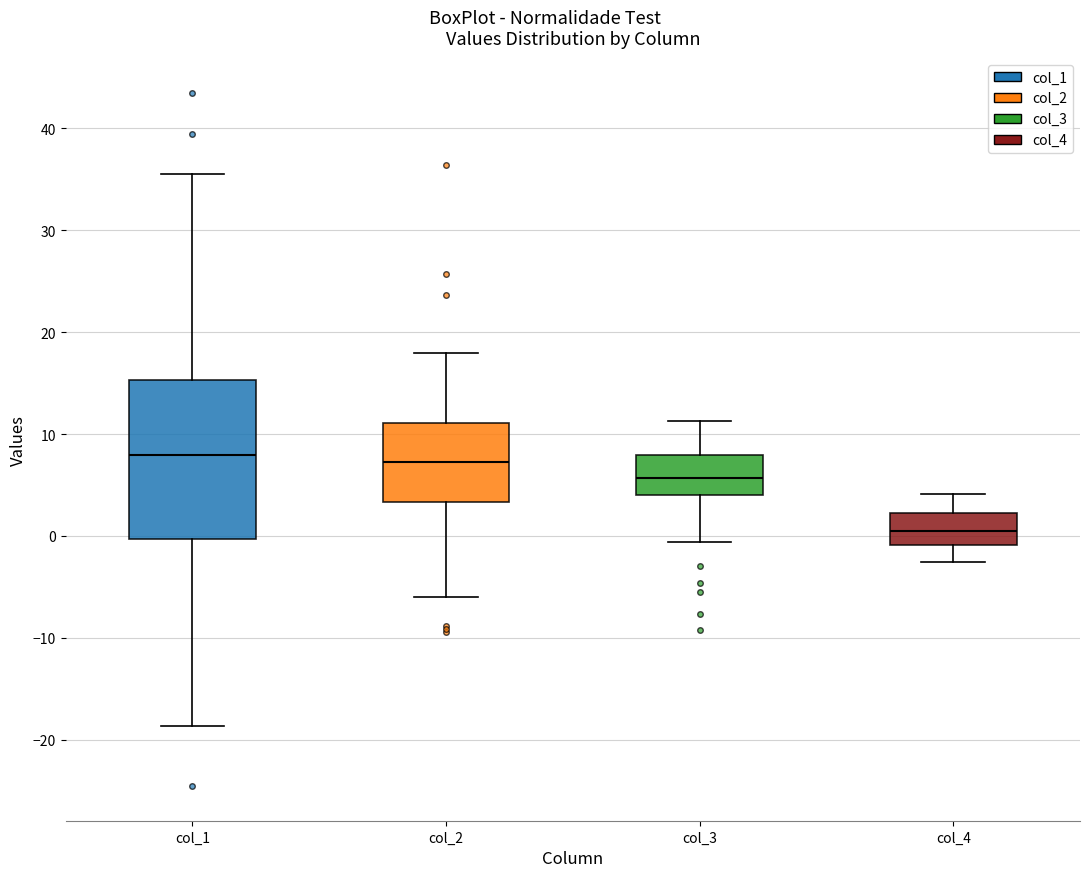

Comparing the boxes themselves (not the whiskers), which one is the tallest?

col_1